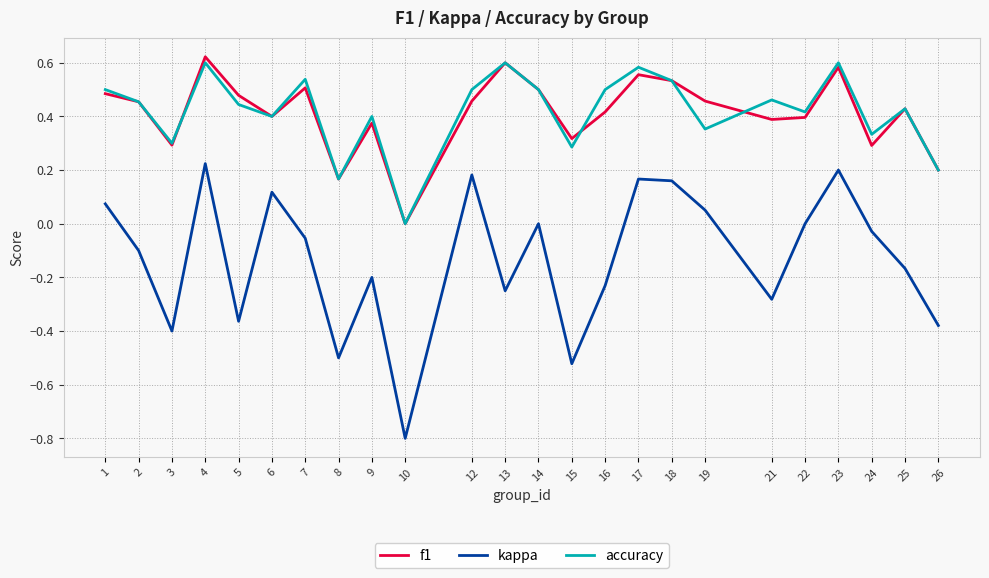

At which label does kappa reach its minimum?

10